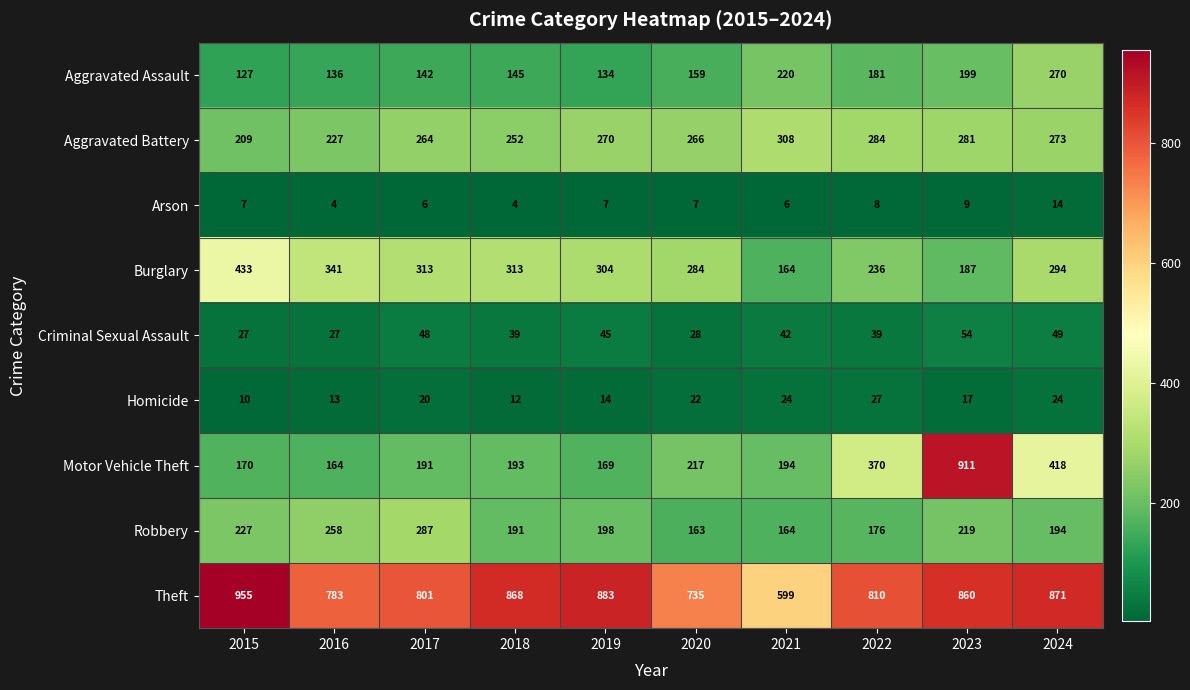

List the series in order of their peak value, highest first.

Theft, Motor Vehicle Theft, Burglary, Aggravated Battery, Robbery, Aggravated Assault, Criminal Sexual Assault, Homicide, Arson